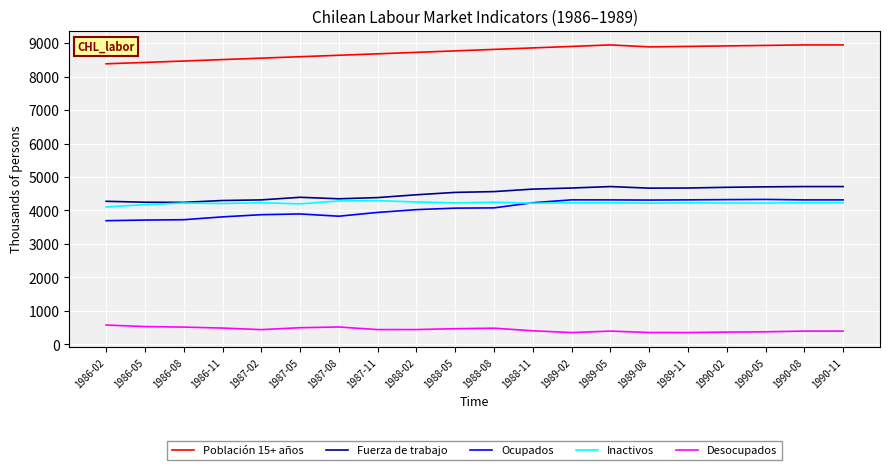

Is the value of Fuerza de trabajo at 1990-08 greater than the value of Ocupados at 1986-05?

Yes